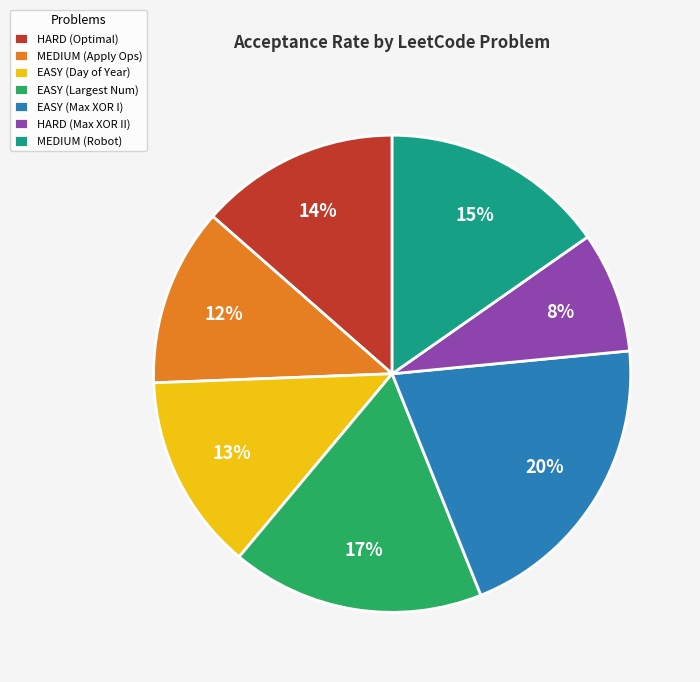

Combined, do MEDIUM (Apply Ops) and EASY (Day of Year) account for over 50%?

No